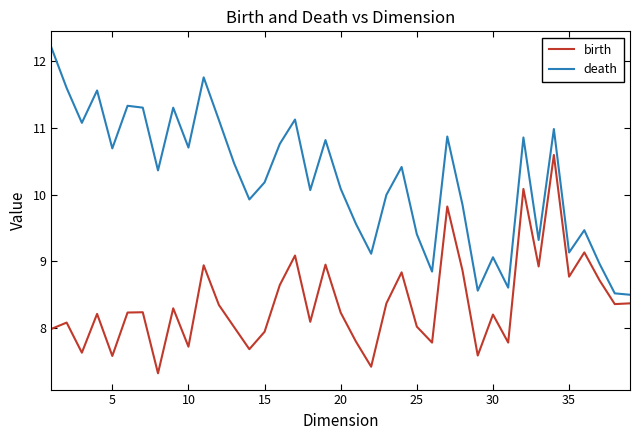

True or false: death and birth intersect in this chart.

False